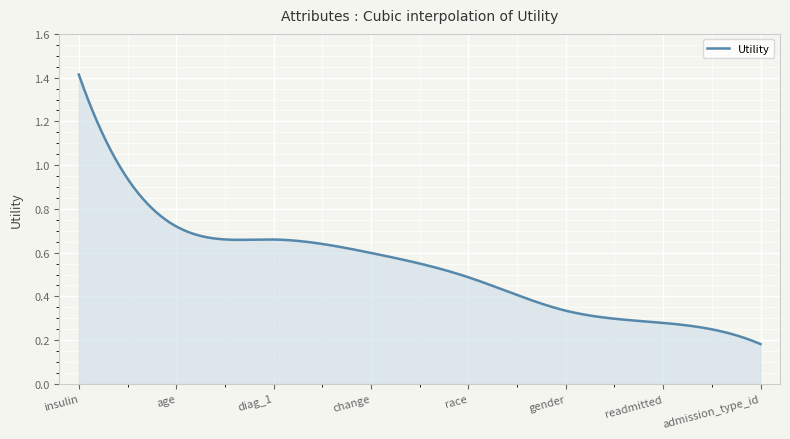

Rank the categories by value from highest to lowest.

insulin, age, diag_1, change, race, gender, readmitted, admission_type_id